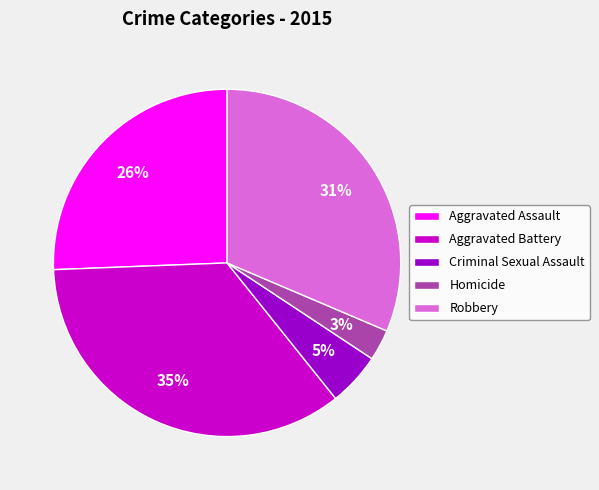

How many slices are in this pie chart?

5